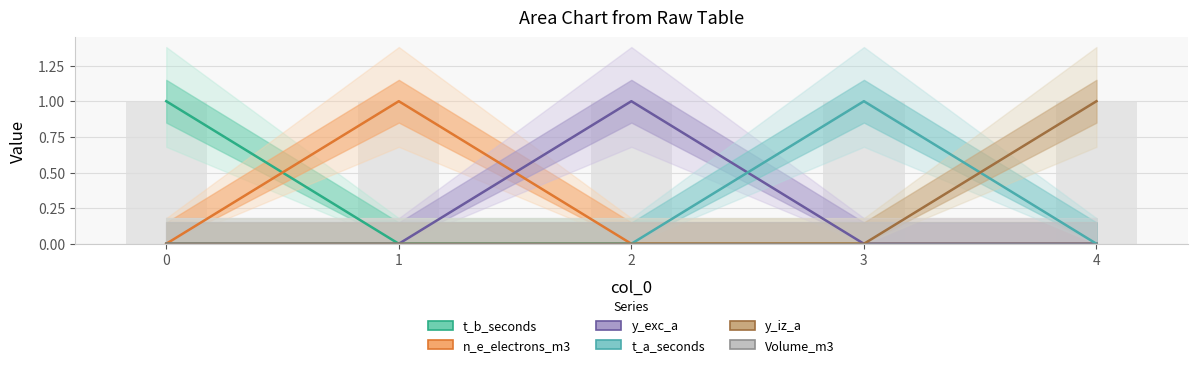

List the labels in order of n_e_electrons_m3 value, largest first.

1, 0, 2, 3, 4